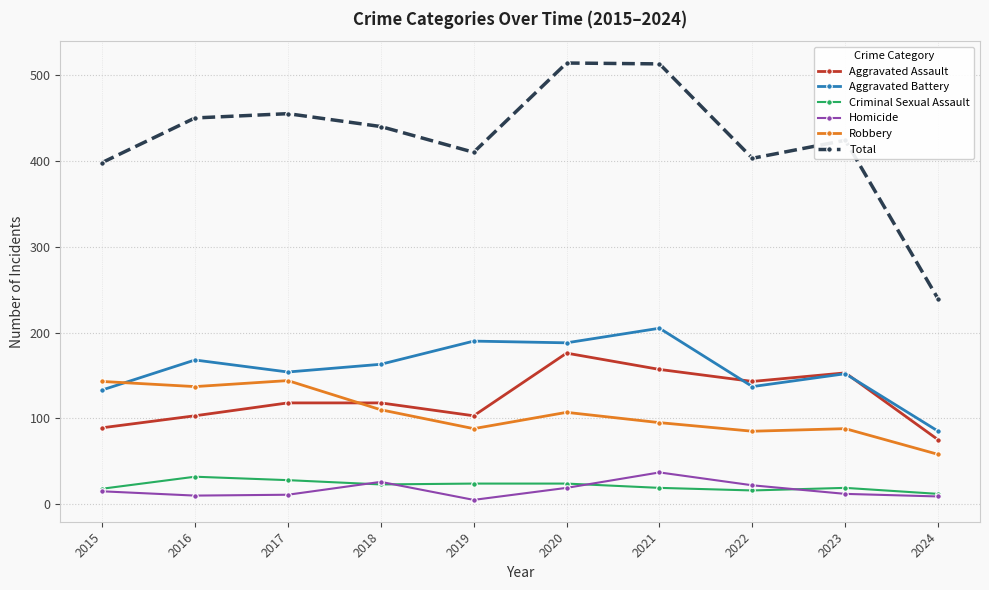

True or false: Homicide and Total cross at least once.

False